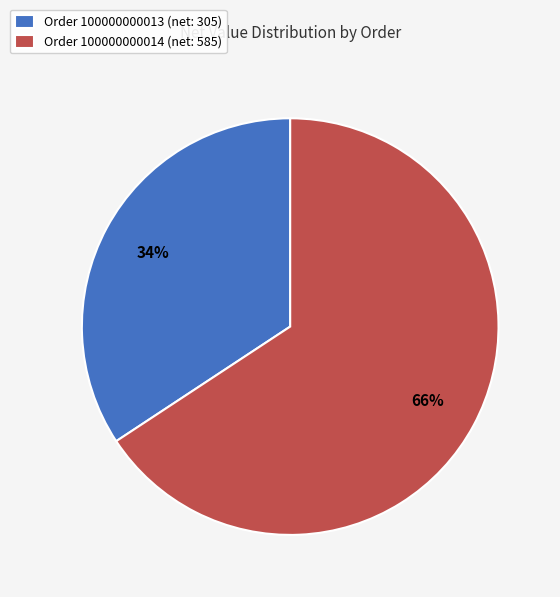

Which has a higher value, Order 100000000014 (net: 585) or Order 100000000013 (net: 305)?

Order 100000000014 (net: 585)